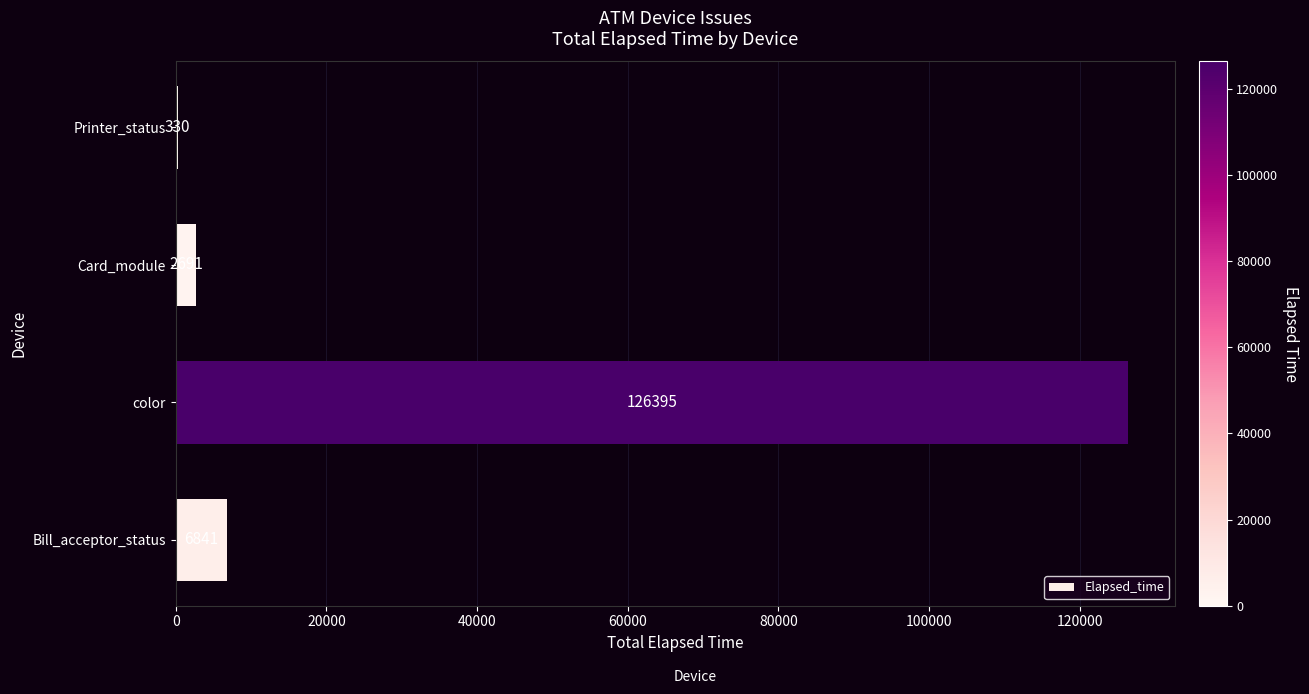

Which has a higher value, Printer_status or Bill_acceptor_status?

Bill_acceptor_status